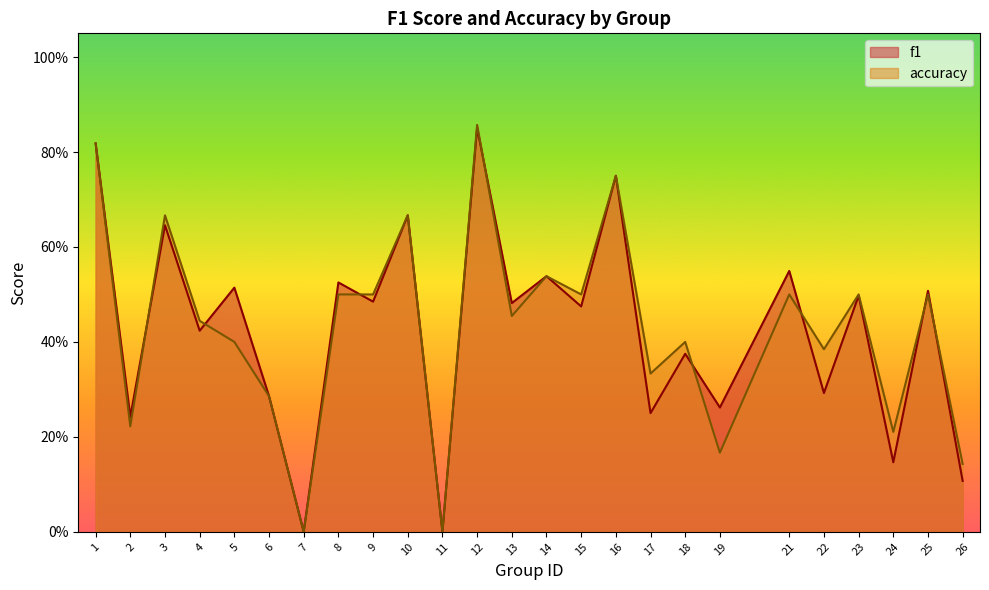

What is the average value of the accuracy series?

0.4